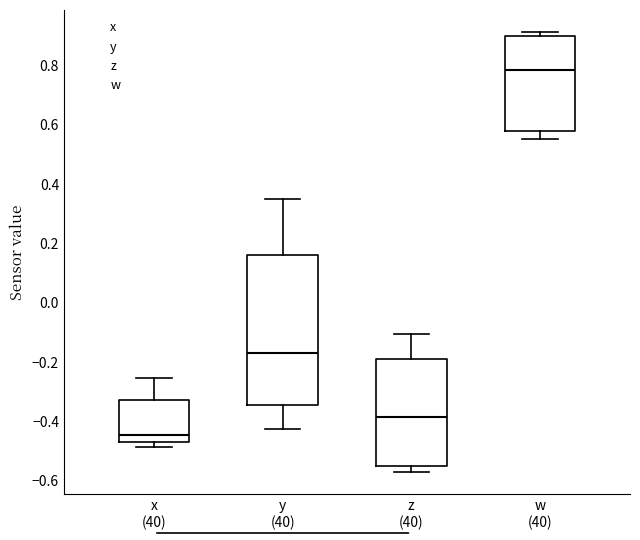

Reading left to right, transcribe this box plot: for each box, give where its median line is, the range the box spans, and where its two whiskers end, as read against the y-axis. The values are not printed on the chart, so give them approximately, as read against the axis.

x (40): median -0.44, box -0.46 to -0.32, whiskers -0.48 to -0.26
y (40): median -0.16, box -0.34 to 0.16, whiskers -0.42 to 0.34
z (40): median -0.38, box -0.56 to -0.18, whiskers -0.58 to -0.10
w (40): median 0.78, box 0.58 to 0.90, whiskers 0.56 to 0.92